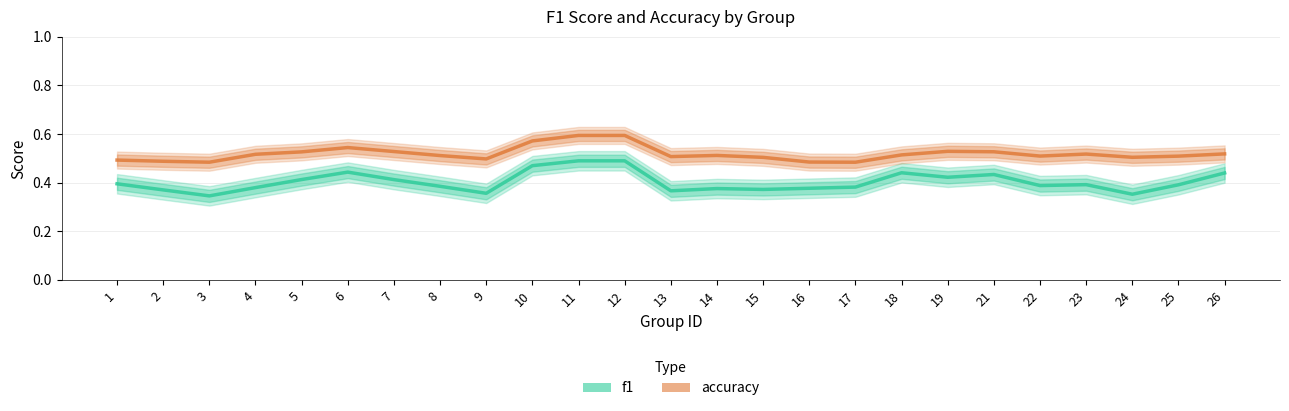

List the labels in order of accuracy value, smallest first.

17, 3, 16, 2, 1, 9, 15, 24, 13, 25, 22, 8, 14, 18, 4, 23, 26, 5, 21, 7, 19, 6, 10, 11, 12